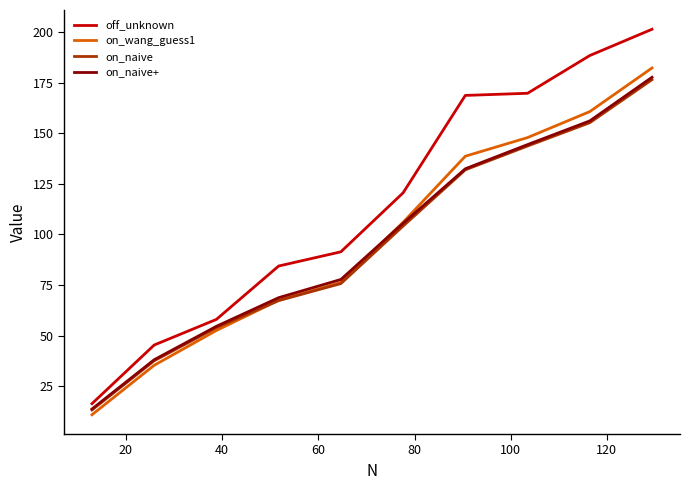

Which series has the widest spread of values?

off_unknown